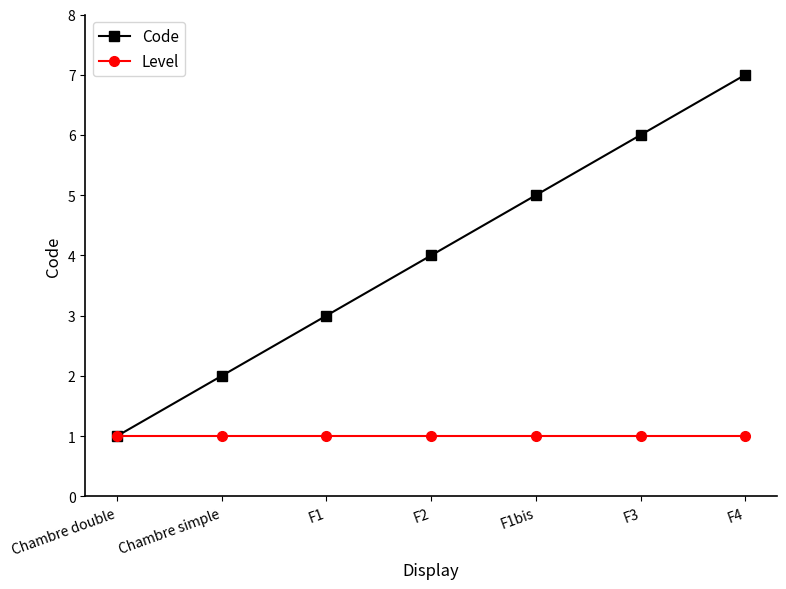

Is the value of Code at F3 greater than the value of Level at F3?

Yes